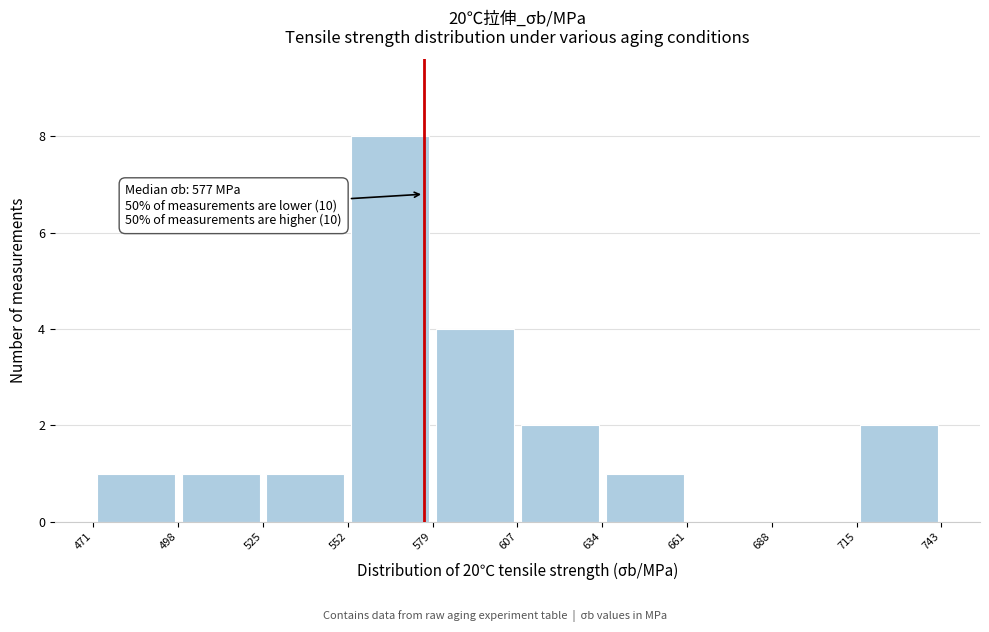

Which range on the x-axis has the tallest bar?

552 to 579